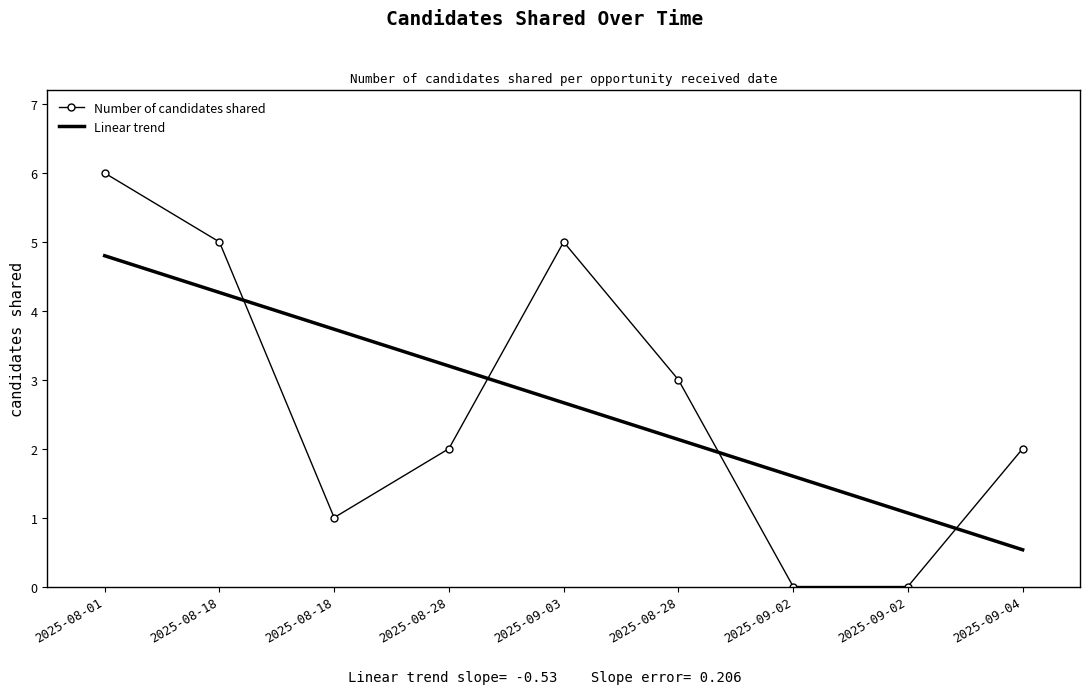

How many values in the Linear trend series exceed 2?

6